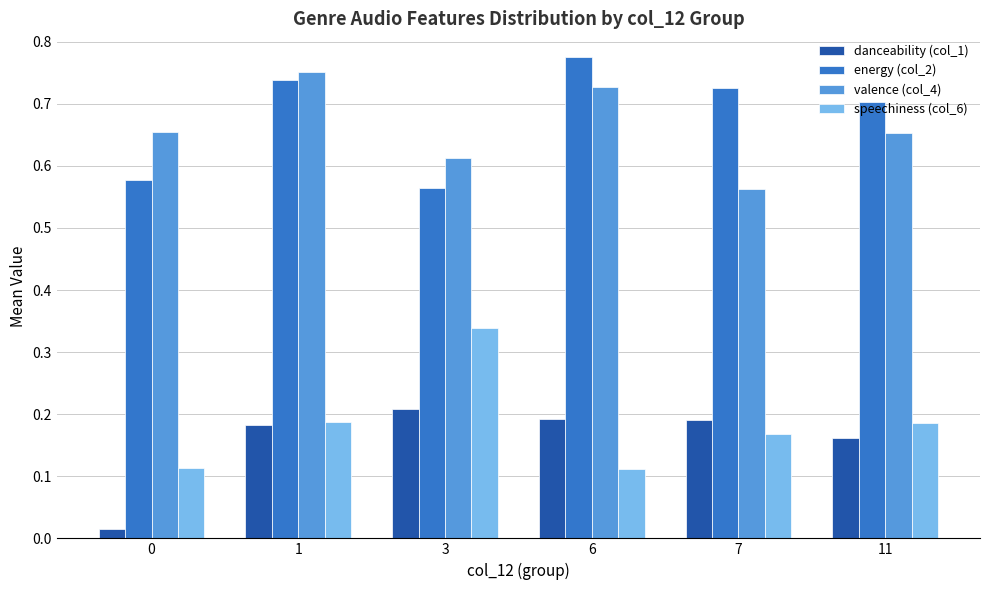

What is the sum of all danceability (col_1) values?

0.9